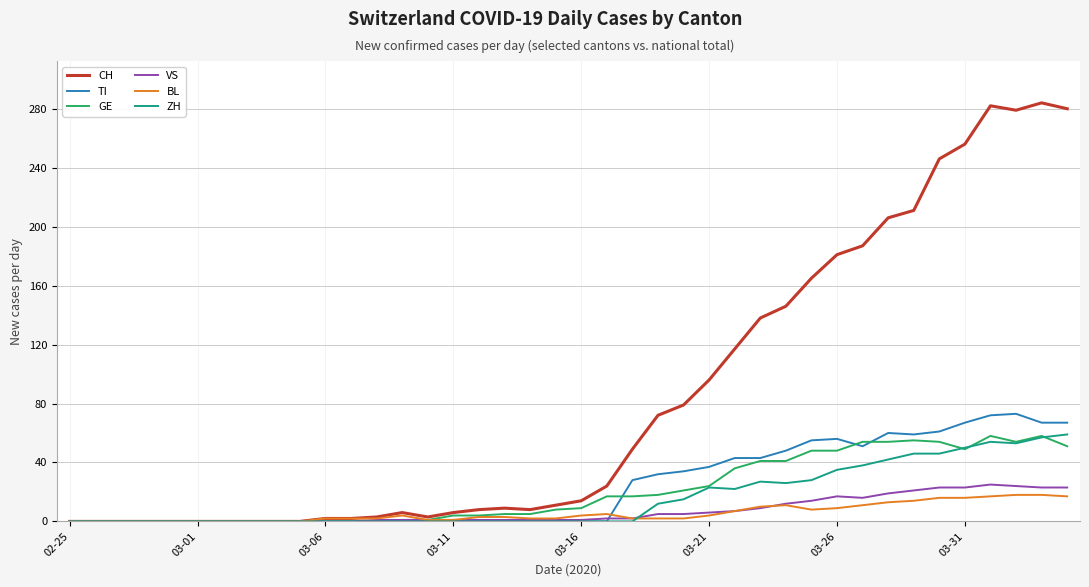

What is the greatest value displayed?

284